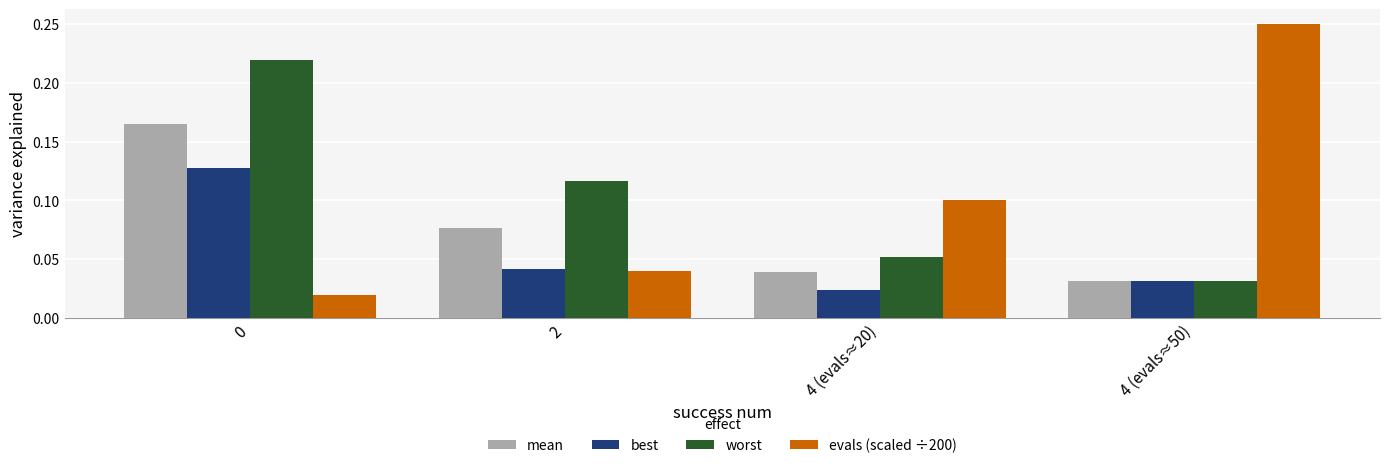

Which series has the largest range (max minus min)?

evals (scaled ÷200)